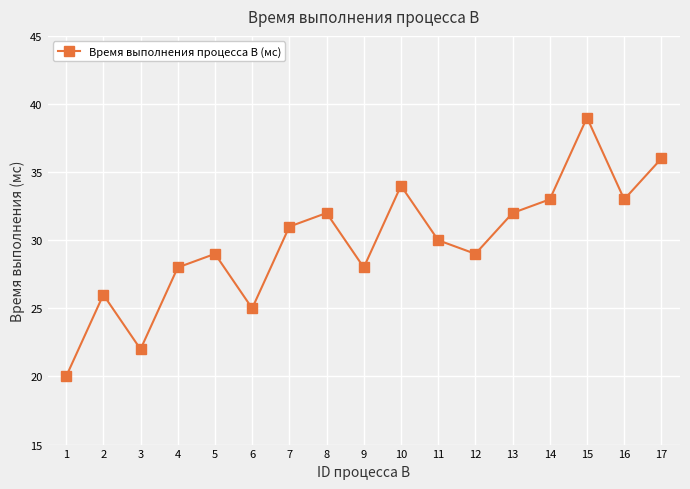

What is the value of the 16th point from the left?

33